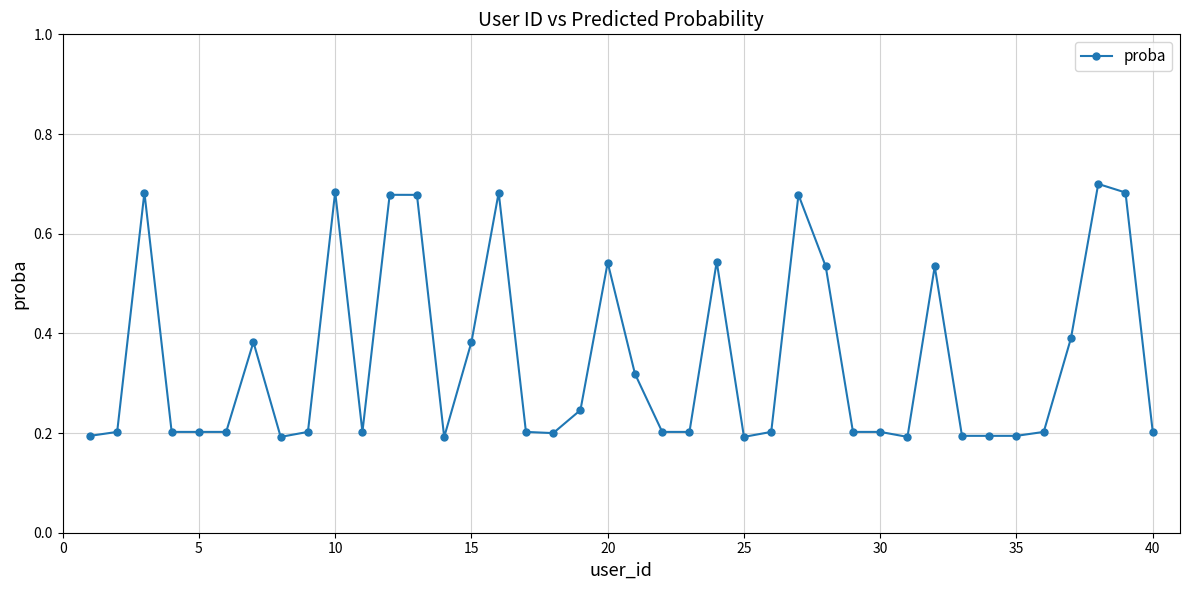

True or false: the data has more than 2 interior local peaks.

True